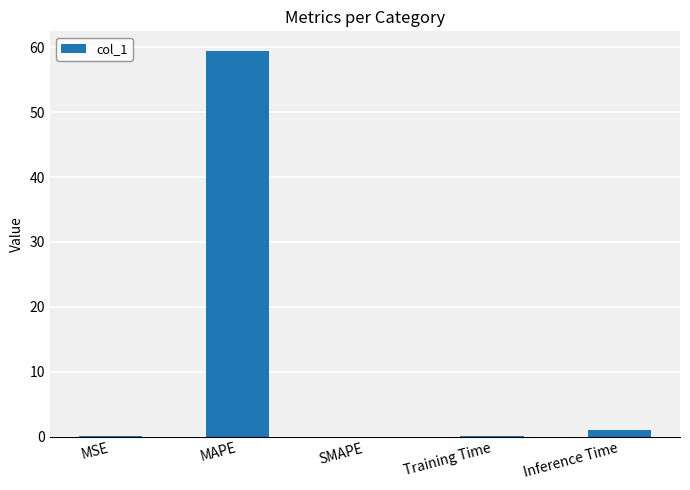

Is it true that the value at MSE is 0.0?

True